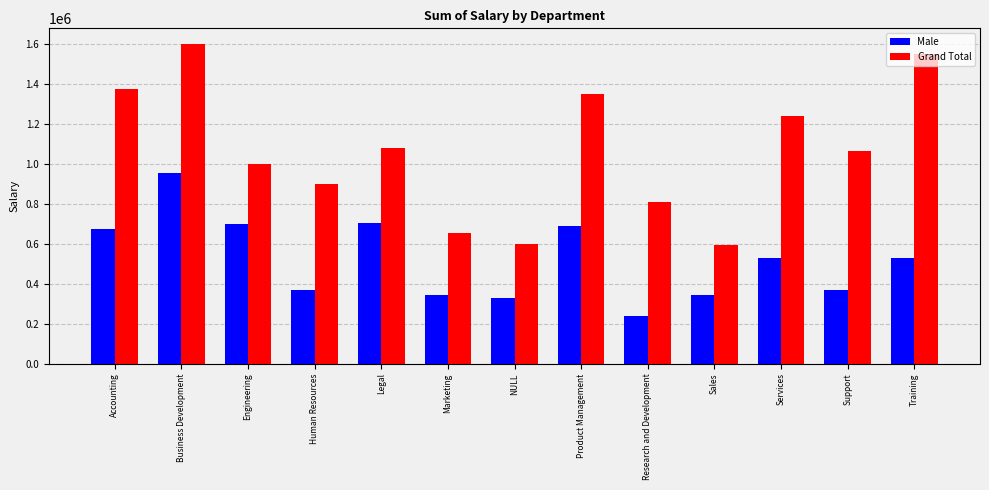

Is the value of Male at Accounting greater than the value of Grand Total at Business Development?

No